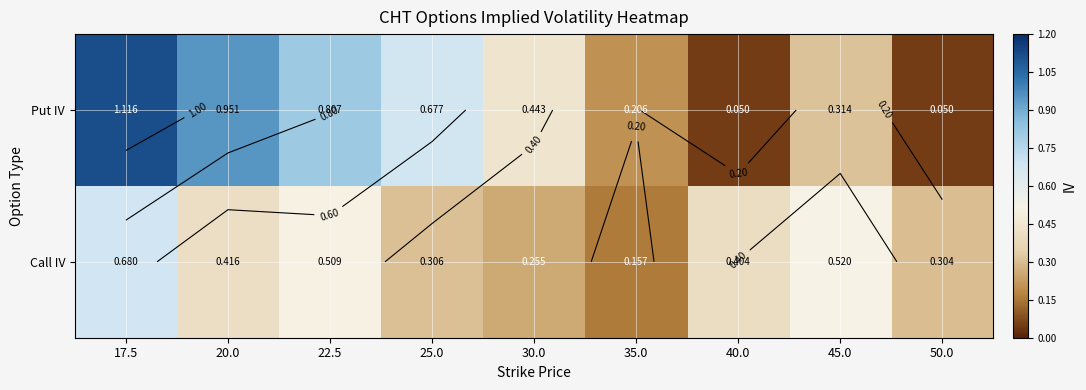

What is the difference between the highest and lowest values at 30.0?

0.2